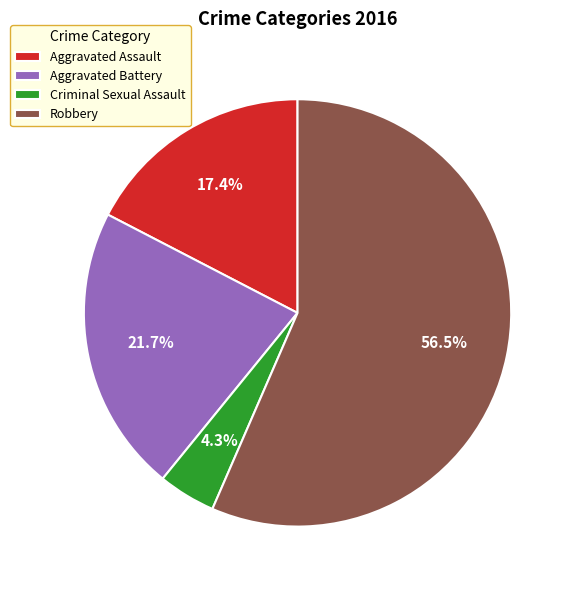

How many slices are in this pie chart?

4